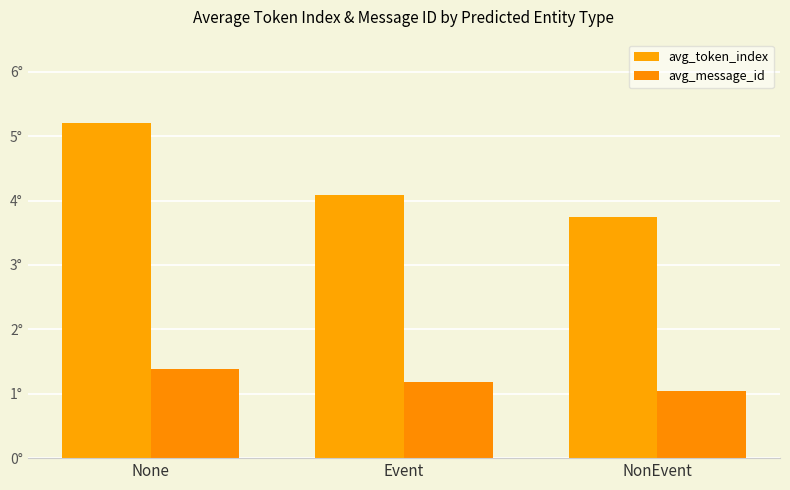

Does the chart contain stacked bars?

No